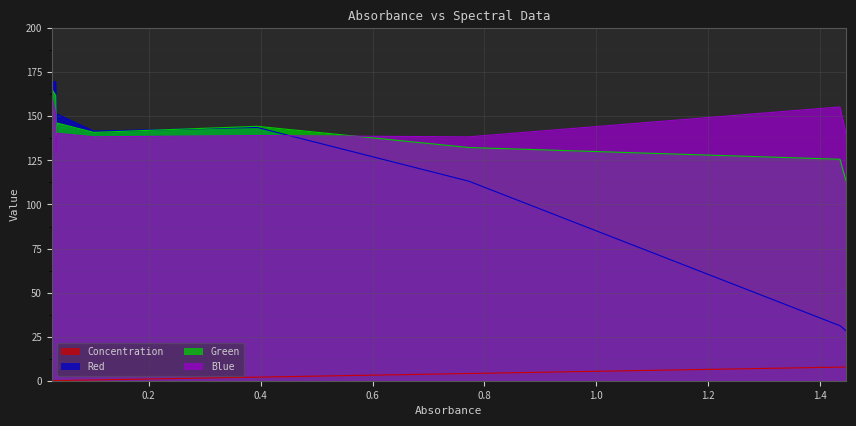

True or false: Concentration and Blue cross at least once.

False